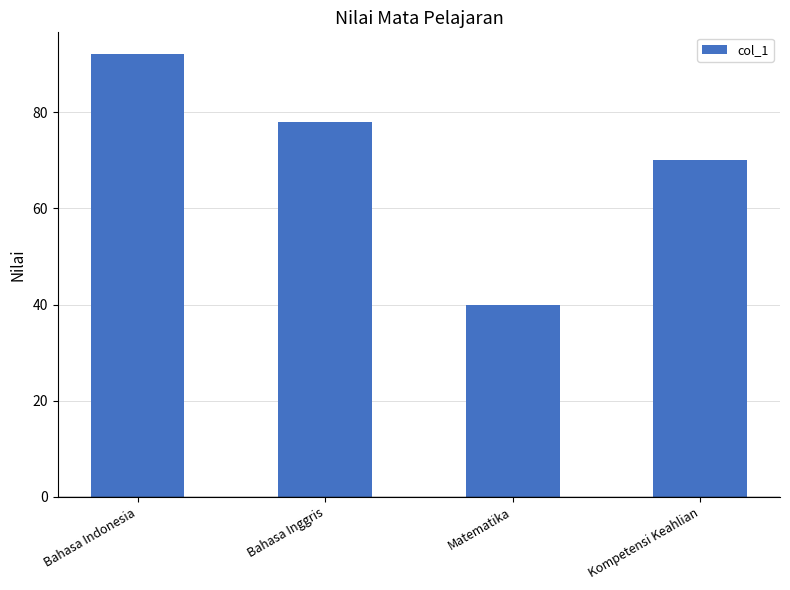

What is the difference between the maximum and minimum values?

52